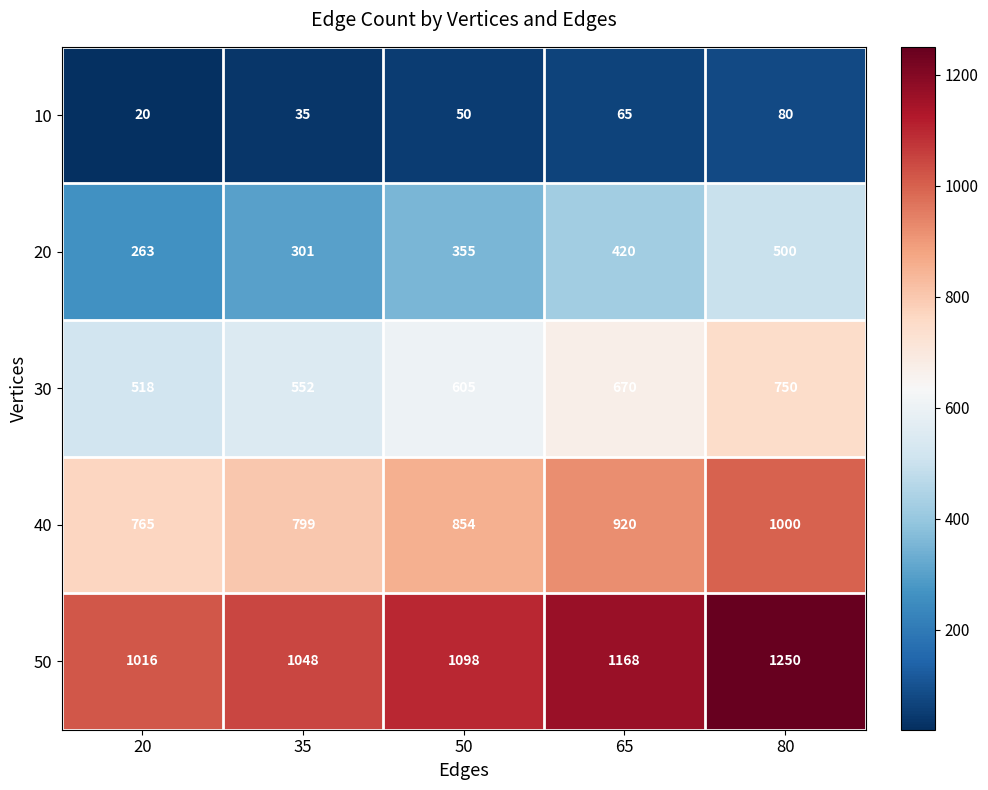

The value of 50 at 50 is 1098. True or false?

True